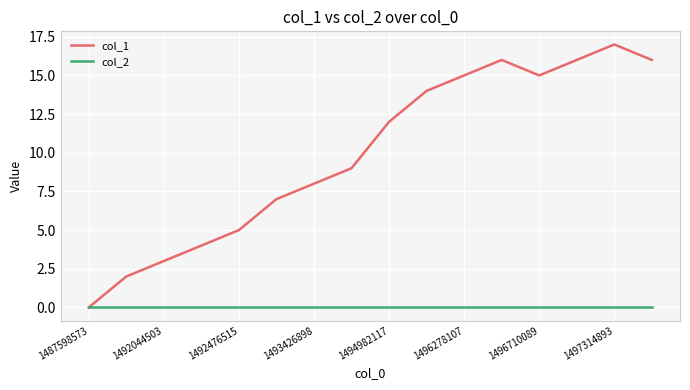

What is the difference between the second highest and second lowest values in the col_1 series?

14